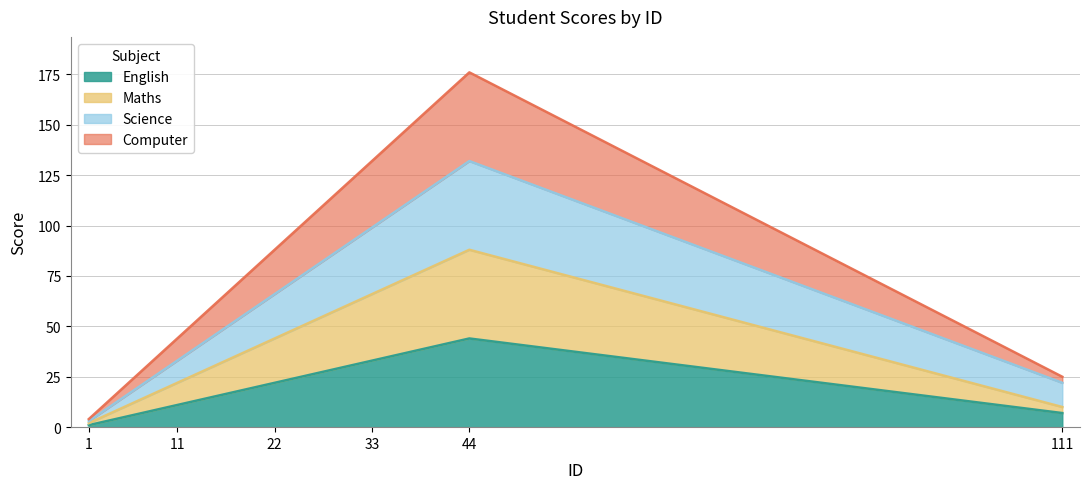

True or false: maths and science intersect in this chart.

False